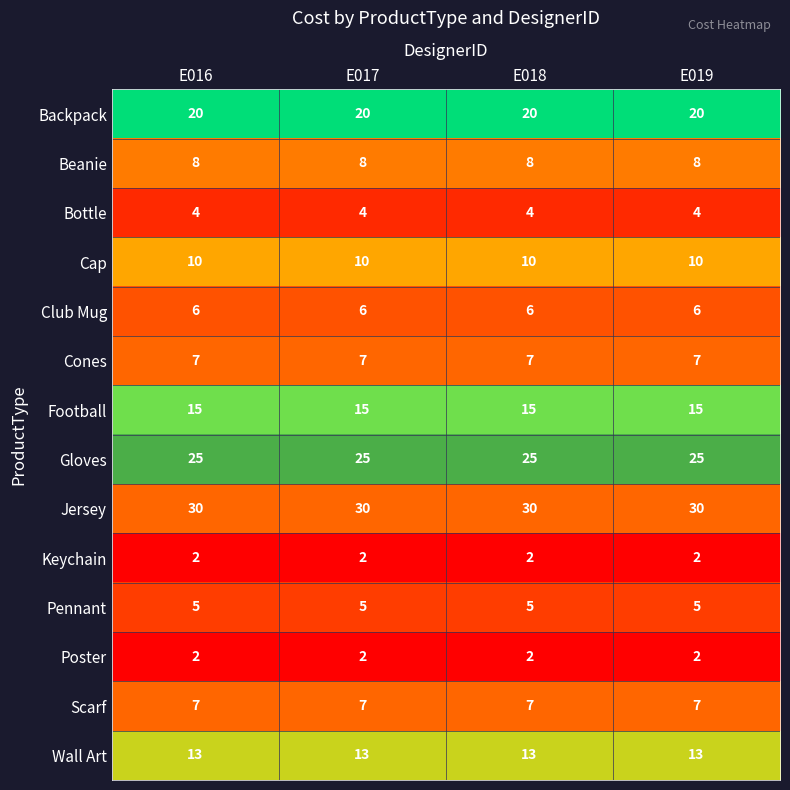

What is the lowest value of the Cap series?

10